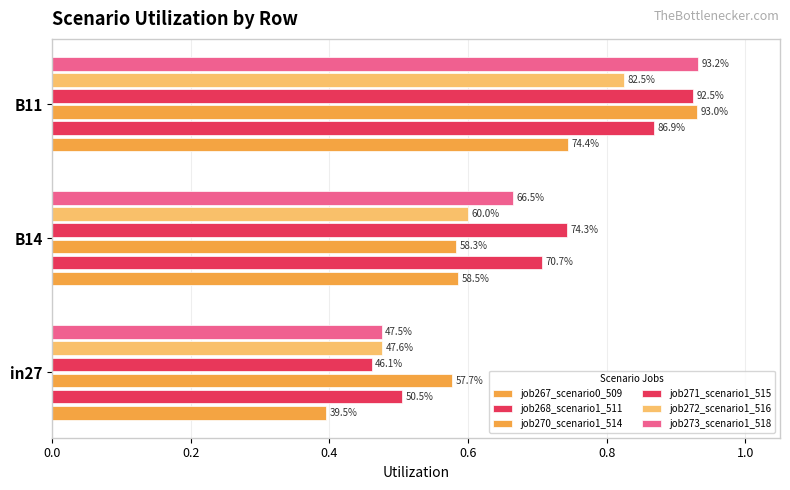

Which series has the largest total across all categories?

job271_scenario1_515